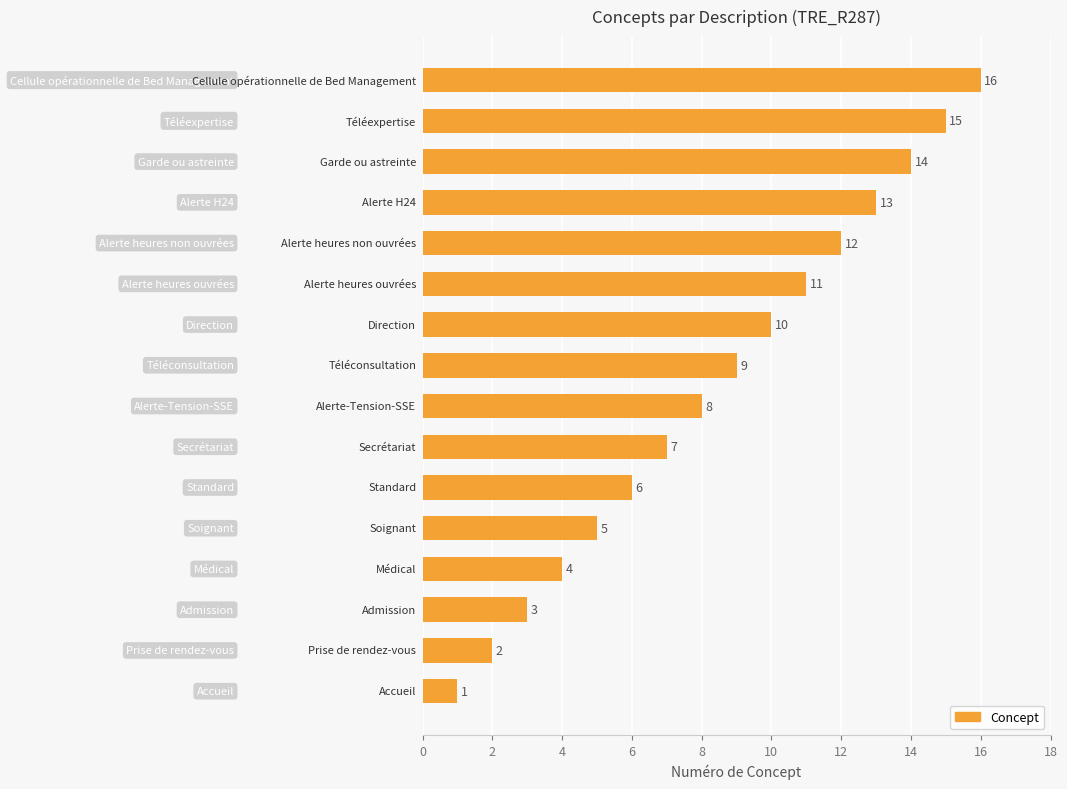

What is the sum of all values?

136